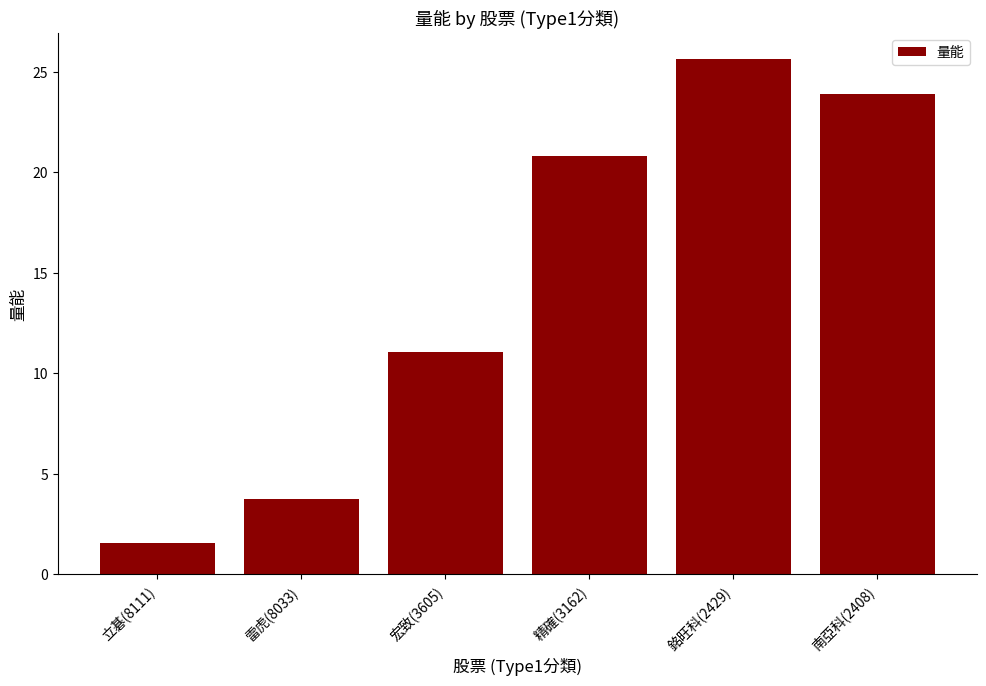

List the labels in order of value, smallest first.

立碁(8111), 雷虎(8033), 宏致(3605), 精確(3162), 南亞科(2408), 銘旺科(2429)